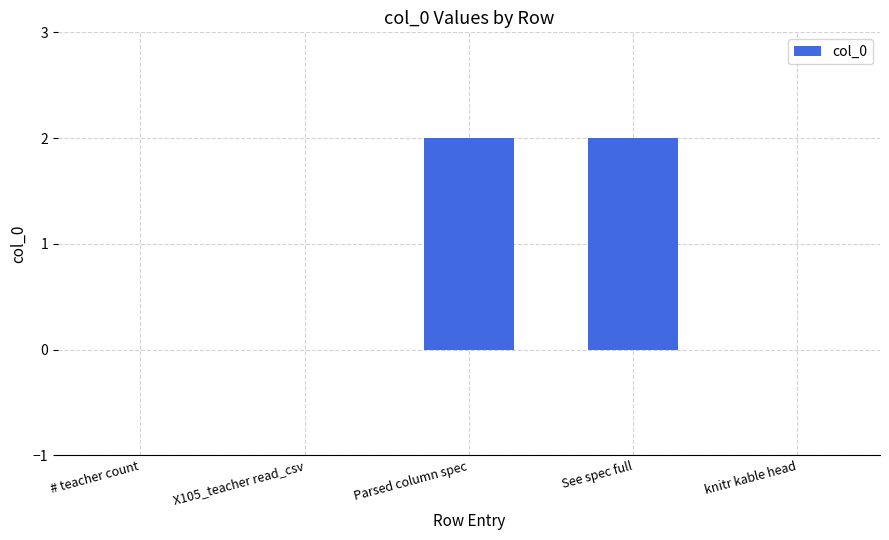

Between X105_teacher read_csv and See spec full, which is larger?

See spec full